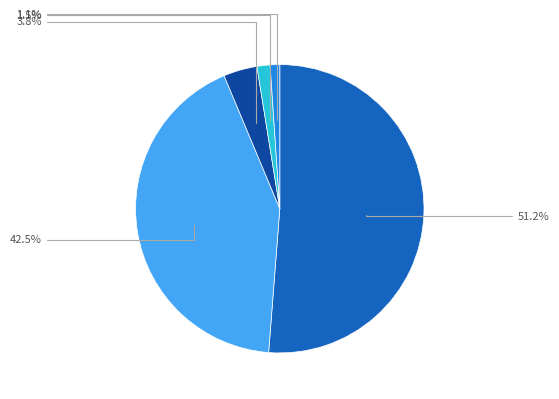

How many segments does this pie chart have?

5